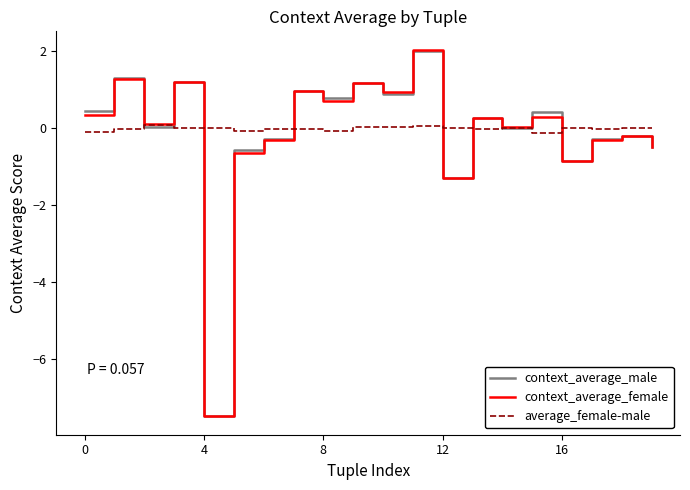

Which series has the largest range (max minus min)?

context_average_female